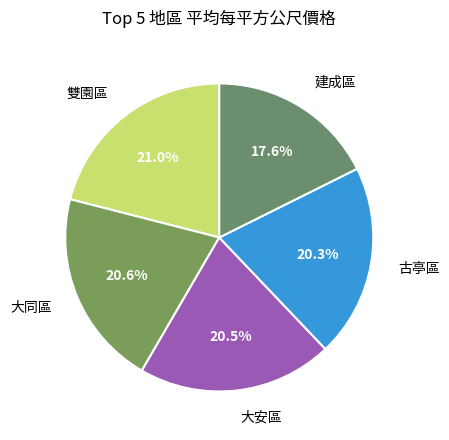

Count the number of slices in the pie.

5